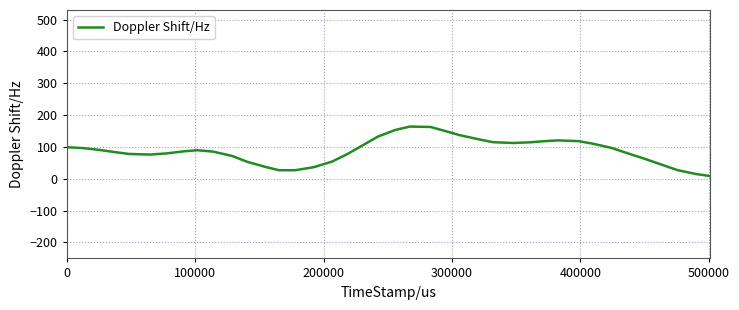

Does the chart have visible grid lines?

Yes